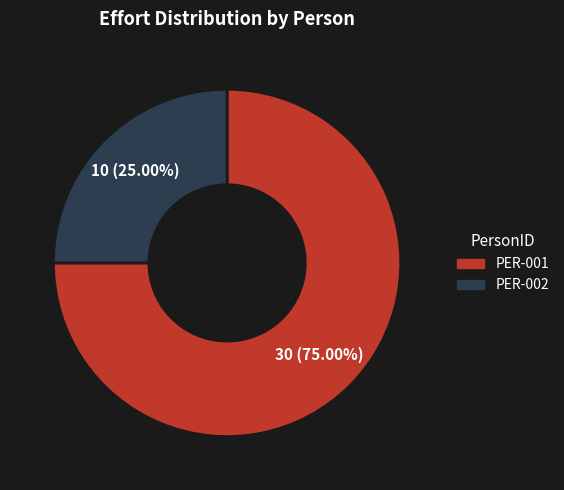

What percentage is the PER-001 slice, to the nearest percent?

75%